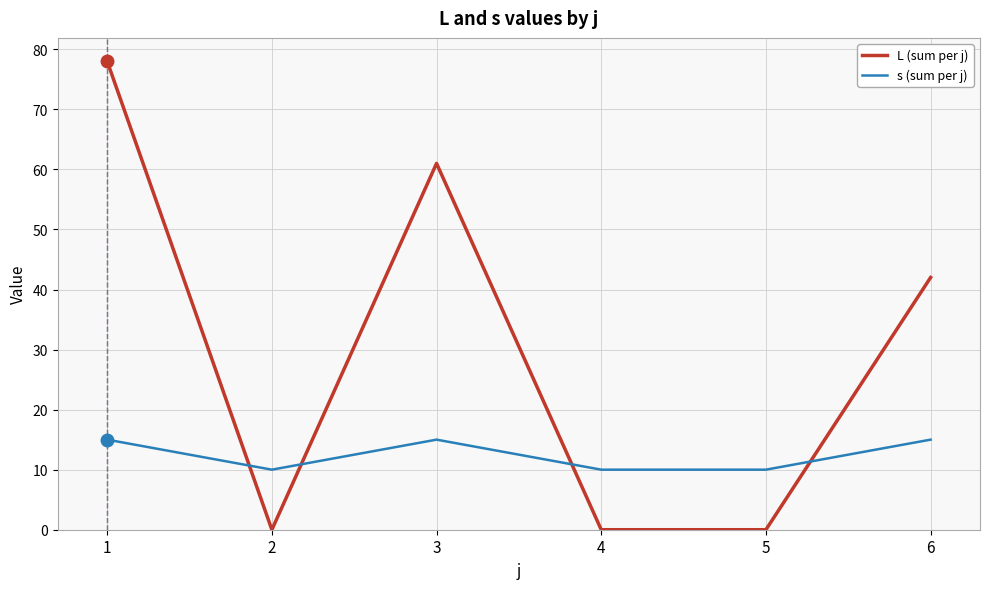

Which series has the widest spread of values?

L (sum per j)